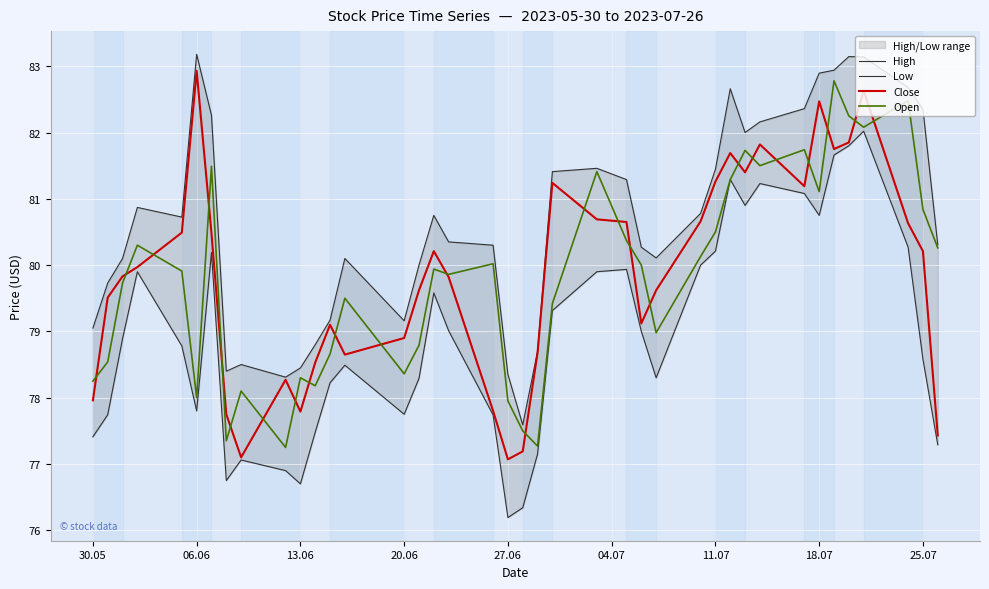

How many interior local peaks does the High series have?

8